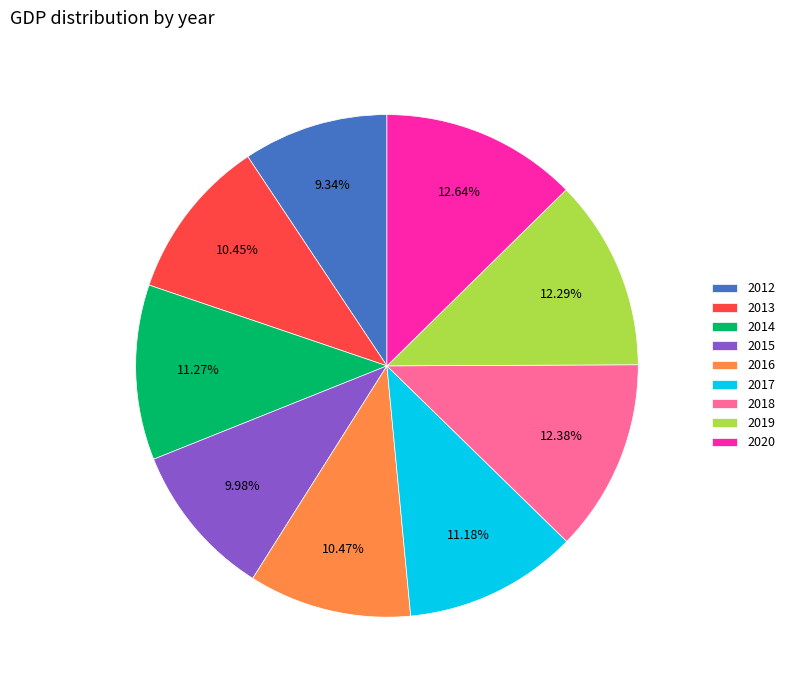

Does 2018 represent more than half of the total?

No